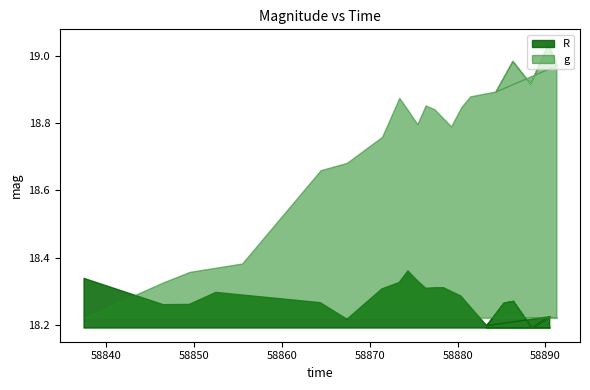

Which series has the largest range (max minus min)?

g